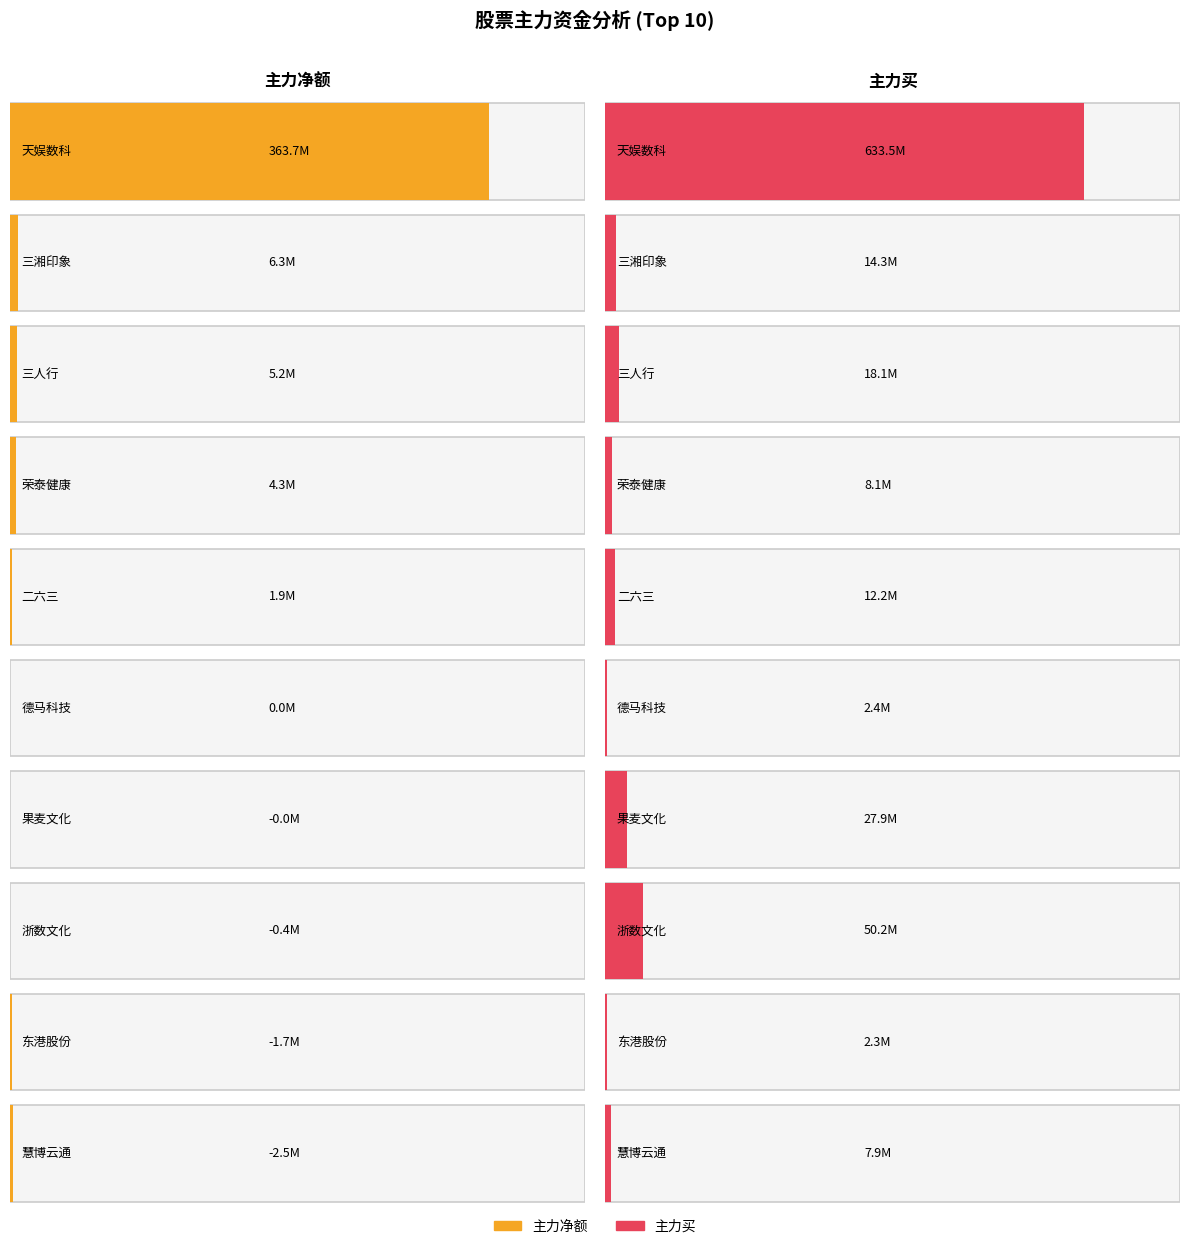

Is the value of 主力净额 at 二六三 greater than the value of 主力买 at 浙数文化?

No